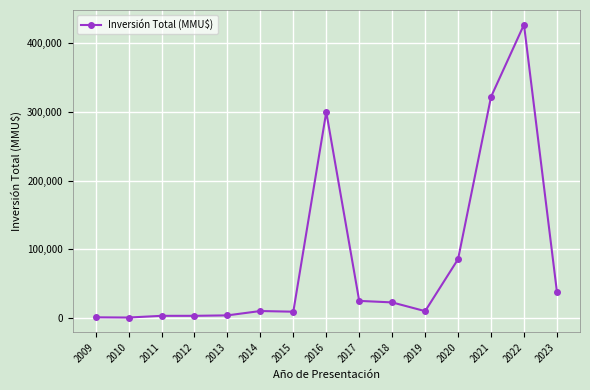

Does the chart have visible grid lines?

Yes